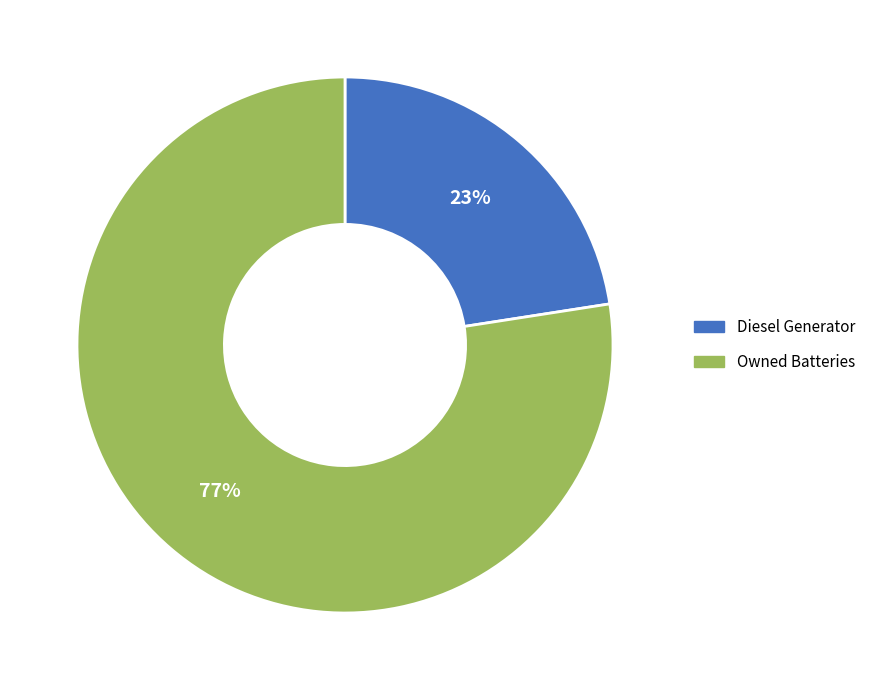

To the nearest percent, what is the average slice percentage?

50%